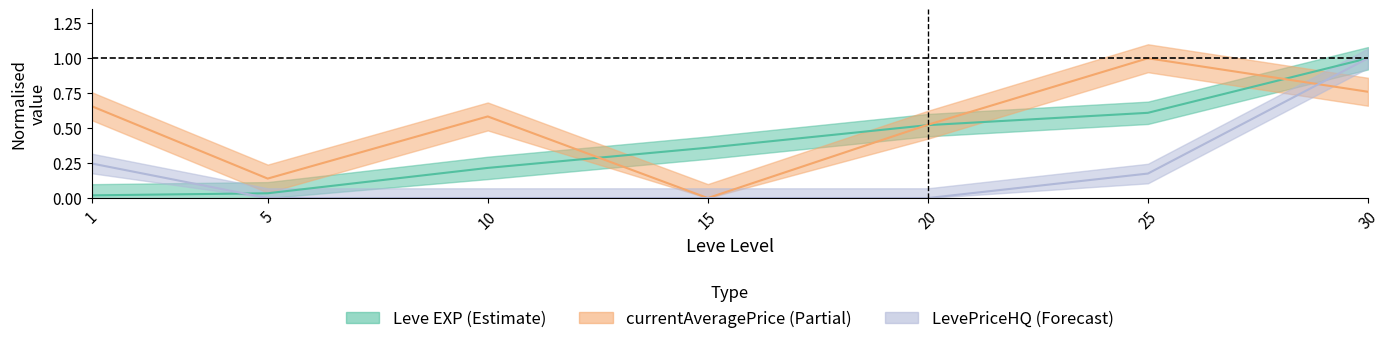

List the series in order of their peak value, lowest first.

currentAveragePrice, LevePriceHQ, Leve EXP